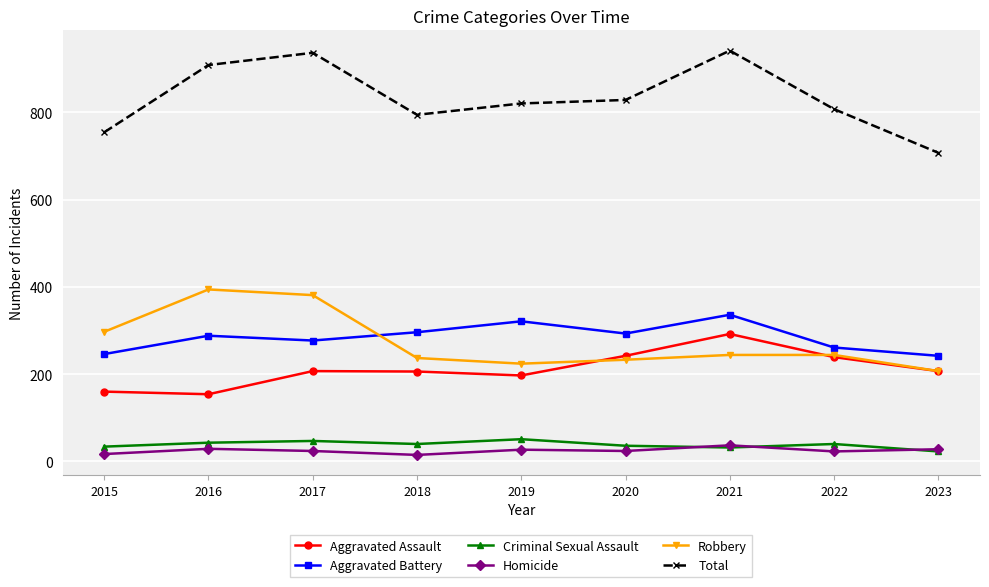

Which series has the widest spread of values?

Total